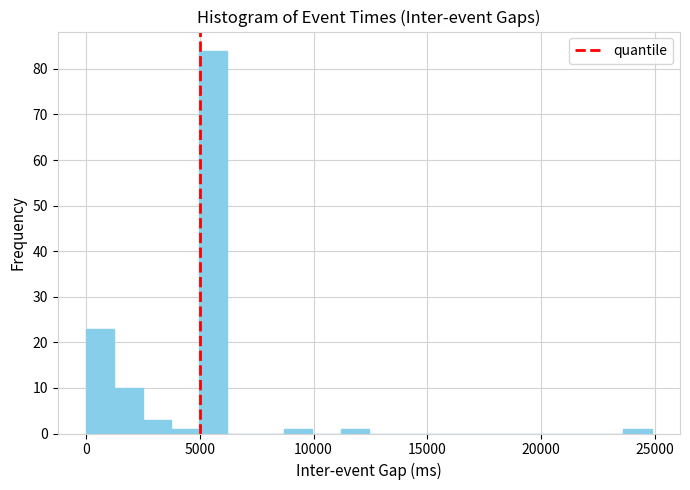

Read against the x-axis, roughly where is the centre of the tallest bar?

5500